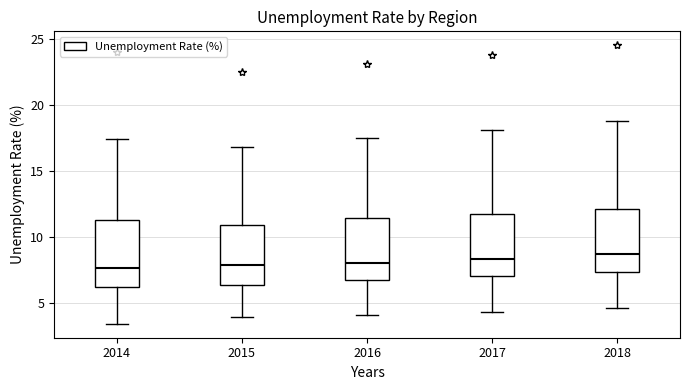

Reading left to right, transcribe this box plot: for each box, give where its median line is, the range the box spans, and where its two whiskers end, as read against the y-axis. The values are not printed on the chart, so give them approximately, as read against the axis.

2014: median 7.5, box 6.0 to 11.5, whiskers 3.5 to 17.5
2015: median 8.0, box 6.5 to 11.0, whiskers 4.0 to 17.0
2016: median 8.0, box 6.5 to 11.5, whiskers 4.0 to 17.5
2017: median 8.5, box 7.0 to 11.5, whiskers 4.5 to 18.0
2018: median 8.5, box 7.5 to 12.0, whiskers 4.5 to 19.0